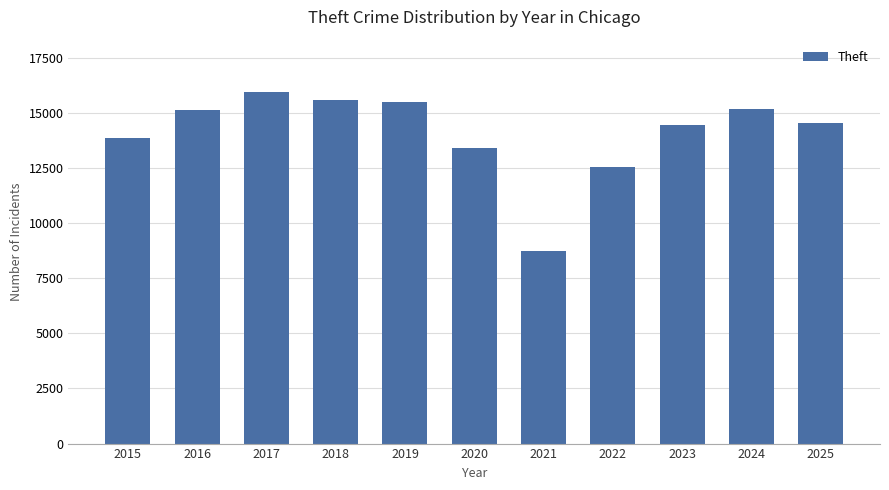

How many bars are there in total?

11